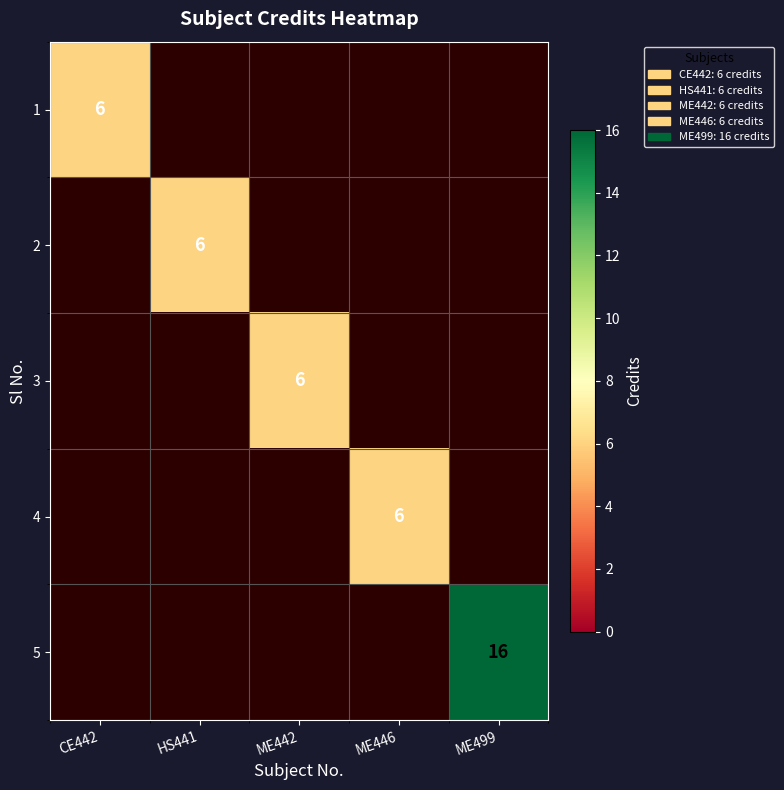

Is it true that 5 equals 5 at ME499?

False